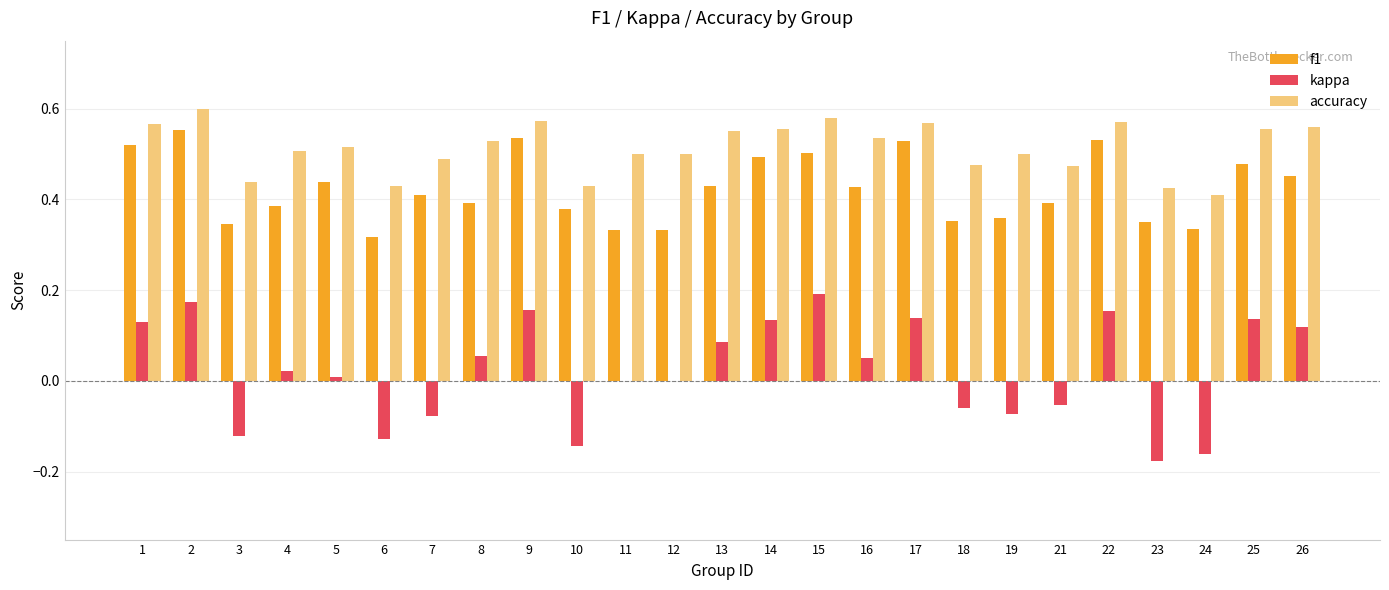

Does the chart contain stacked bars?

No